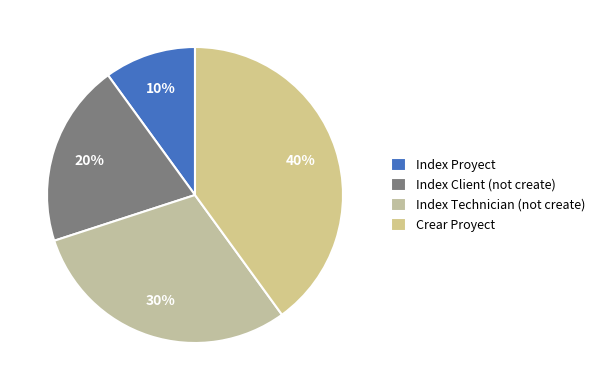

What is the largest slice in the pie chart?

Crear Proyect